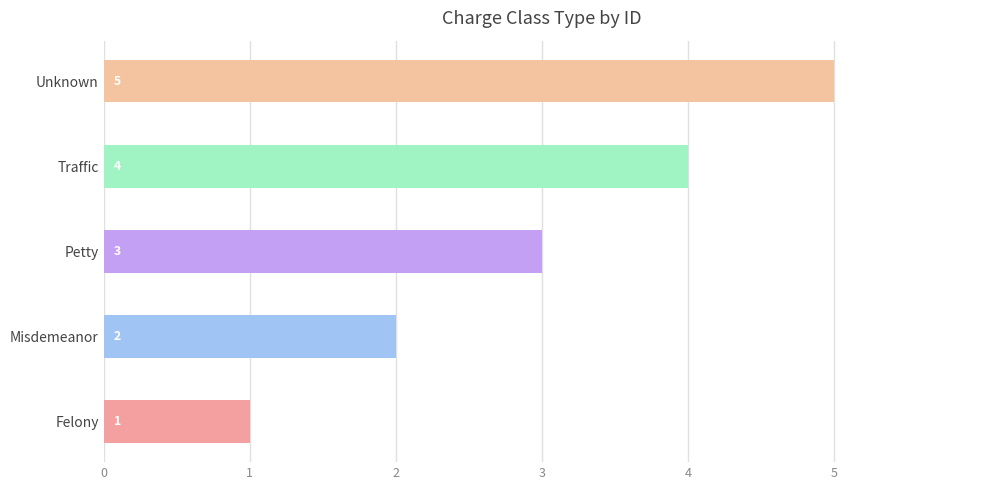

The value at Petty is 3. True or false?

True